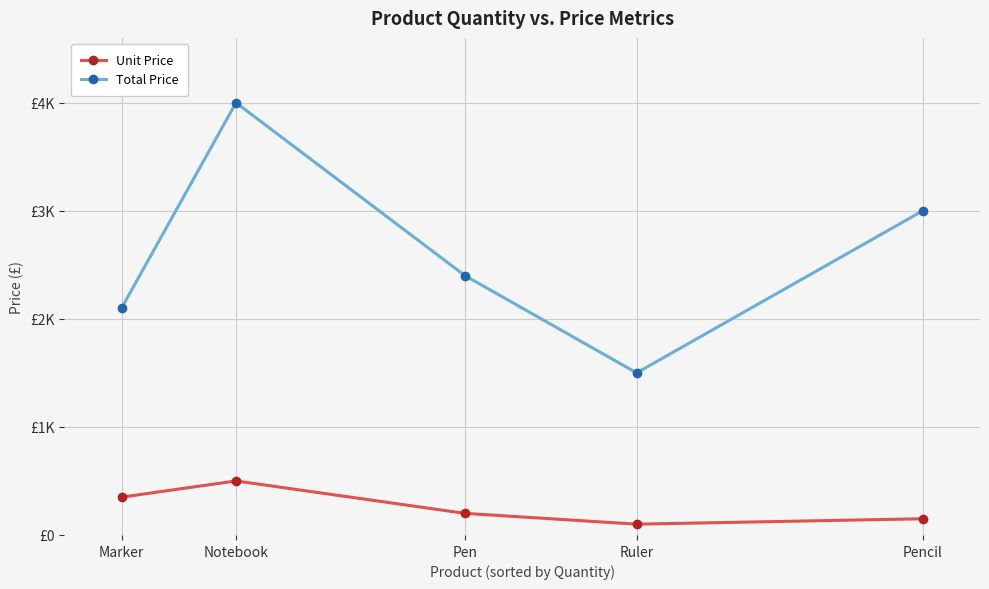

Rank the series at Pen from highest to lowest value.

Total Price, Unit Price